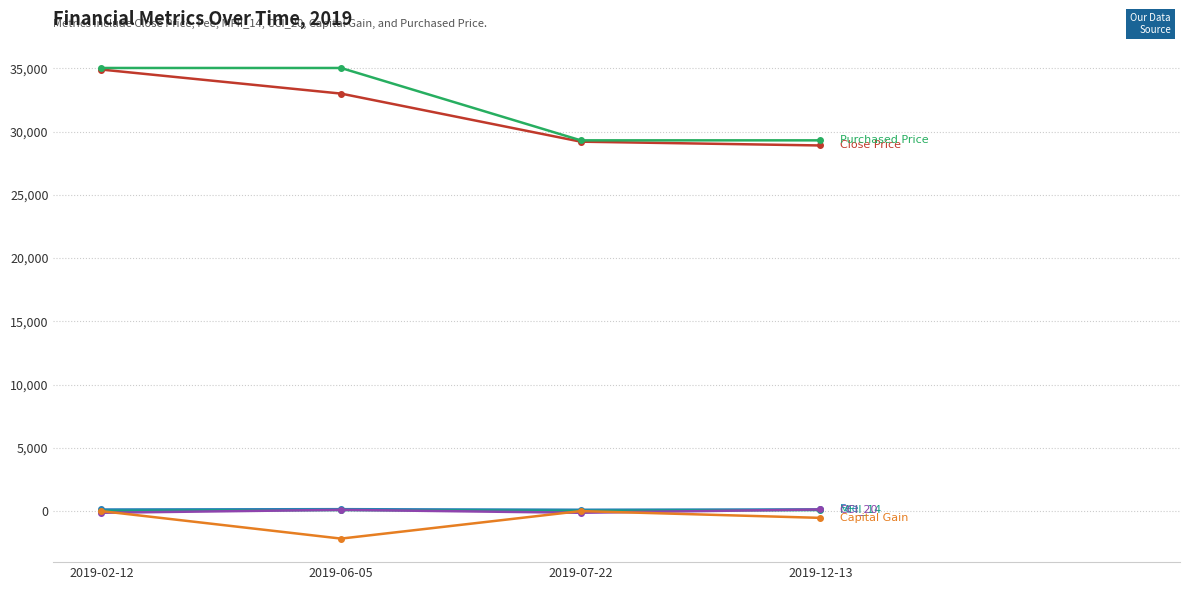

Which category has the lowest value across all series?

2019-06-05